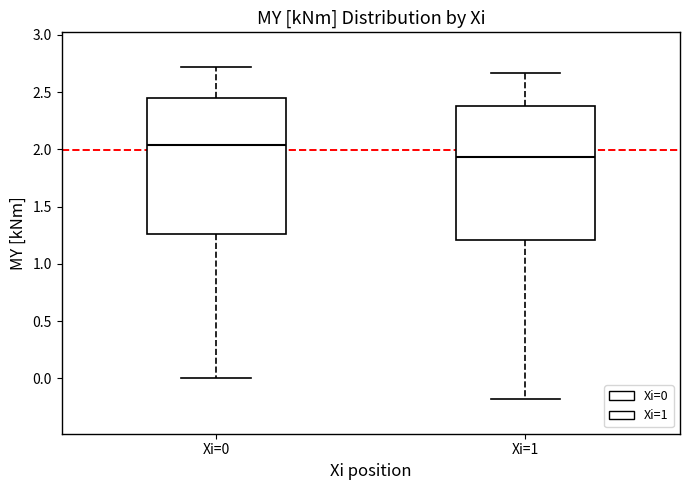

Reading left to right, read every box against the y-axis: the position of its median line, the range the box covers, and the ends of its whiskers. The values are not printed on the chart, so give them approximately, as read against the axis.

Xi=0: median 2.05, box 1.25 to 2.45, whiskers 0.00 to 2.70
Xi=1: median 1.95, box 1.20 to 2.40, whiskers -0.20 to 2.65